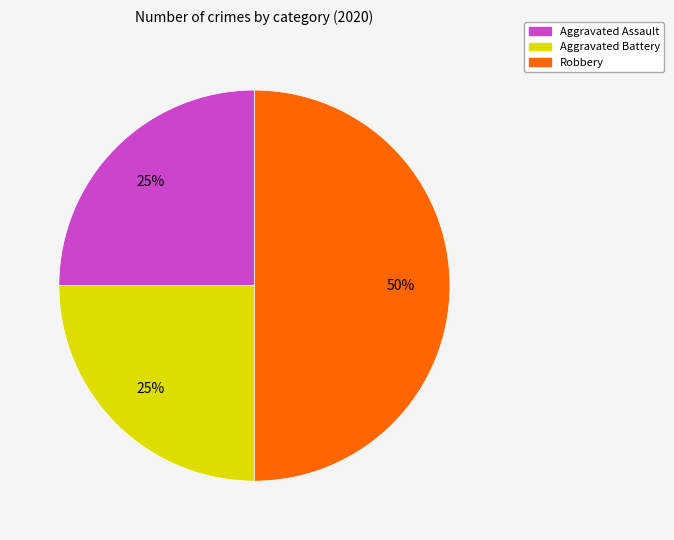

Combined, do Aggravated Assault and Robbery account for over 50%?

Yes